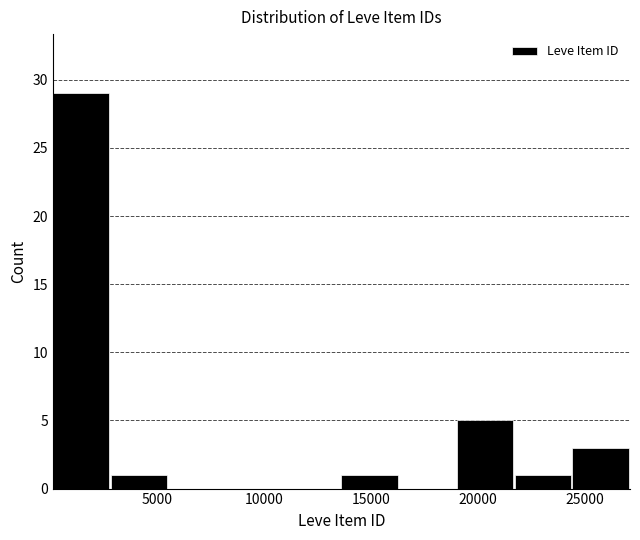

Reading left to right, transcribe this chart: for each bar, give the range it covers on the x-axis and its height. Neither the bar edges nor the heights are printed on the chart, so give them approximately, as read against the axes.

0 to 3000: 29
3000 to 5500: 1
5500 to 8000: 0
8000 to 11000: 0
11000 to 13500: 0
13500 to 16500: 1
16500 to 19000: 0
19000 to 21500: 5
21500 to 24500: 1
24500 to 27000: 3